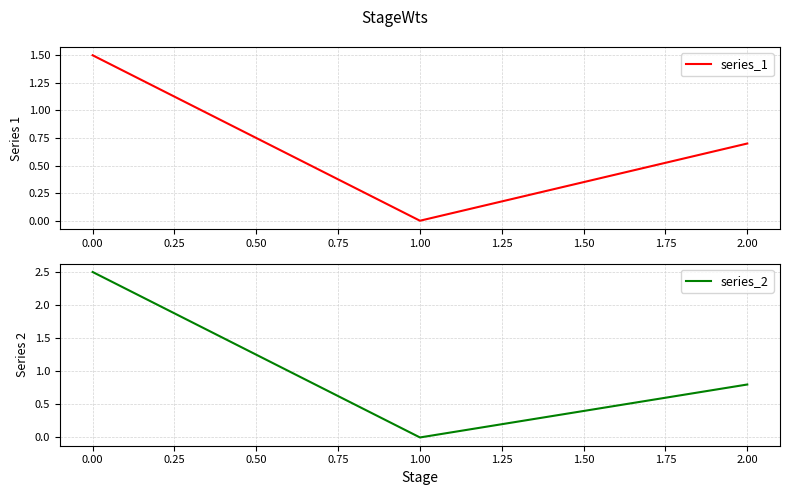

The value of series_1 at 1.00 is 0.0. True or false?

True